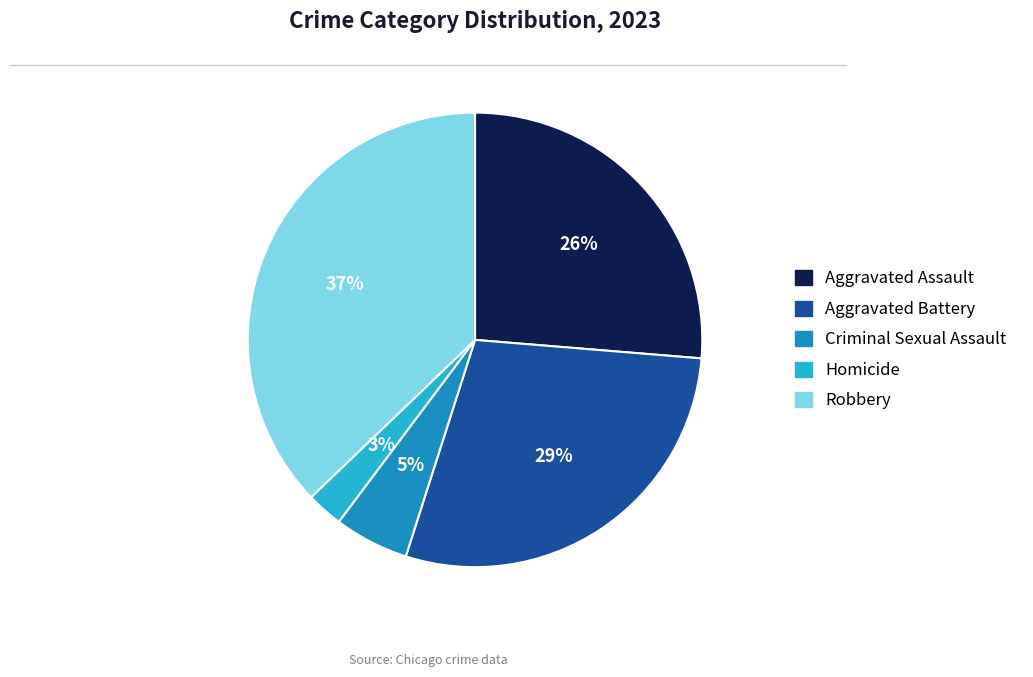

To the nearest percent, what is the combined percentage of Aggravated Assault and Robbery?

63%